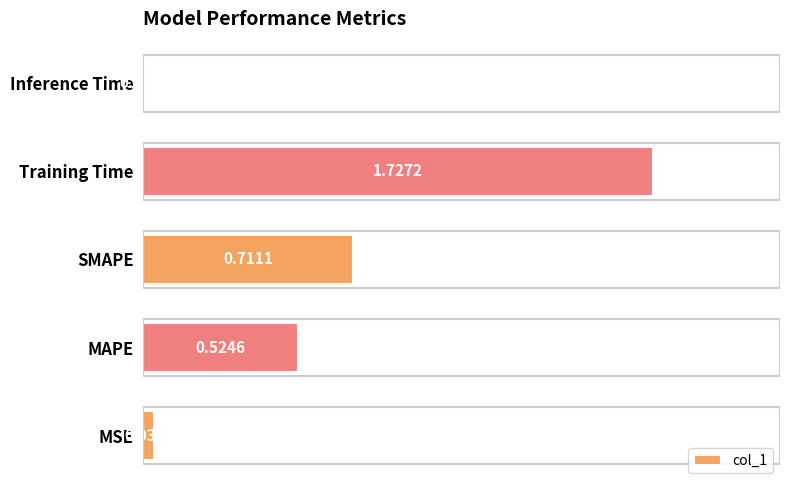

What is the sum of all values?

3.0